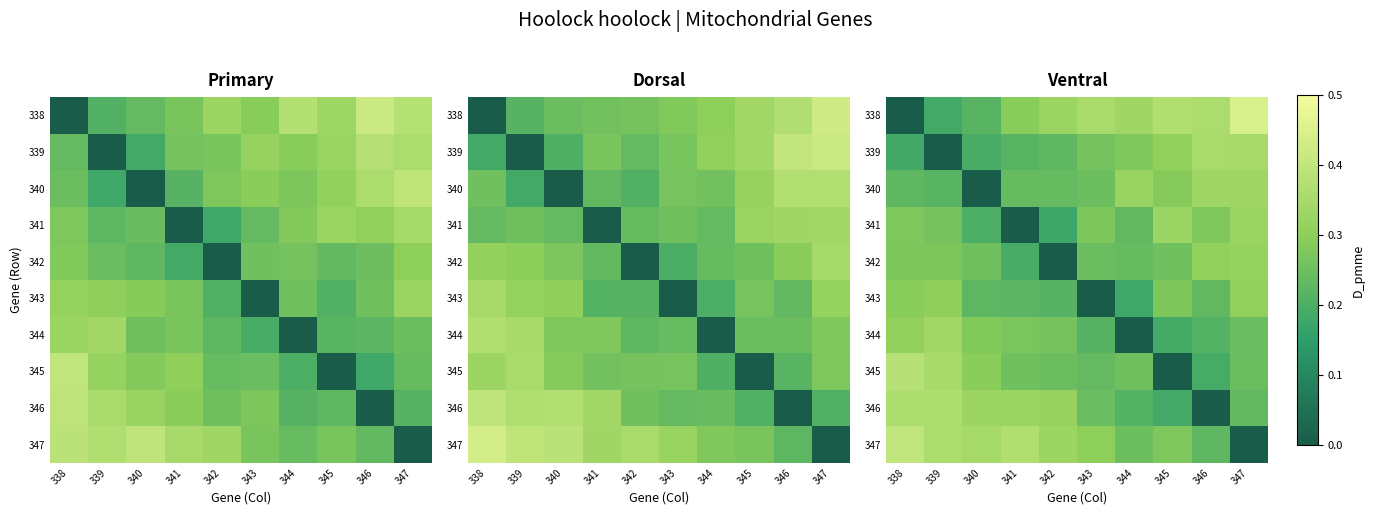

The 344 series shows 0.2 at 343. True or false?

True